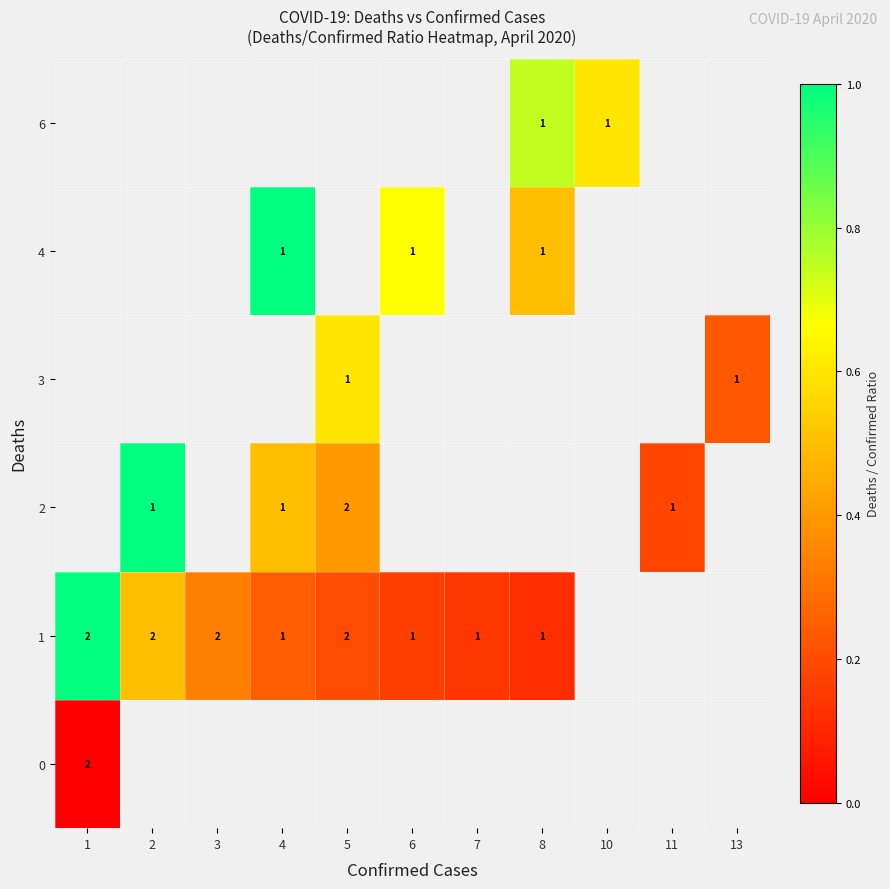

Which has a higher value, 13 or 4?

4